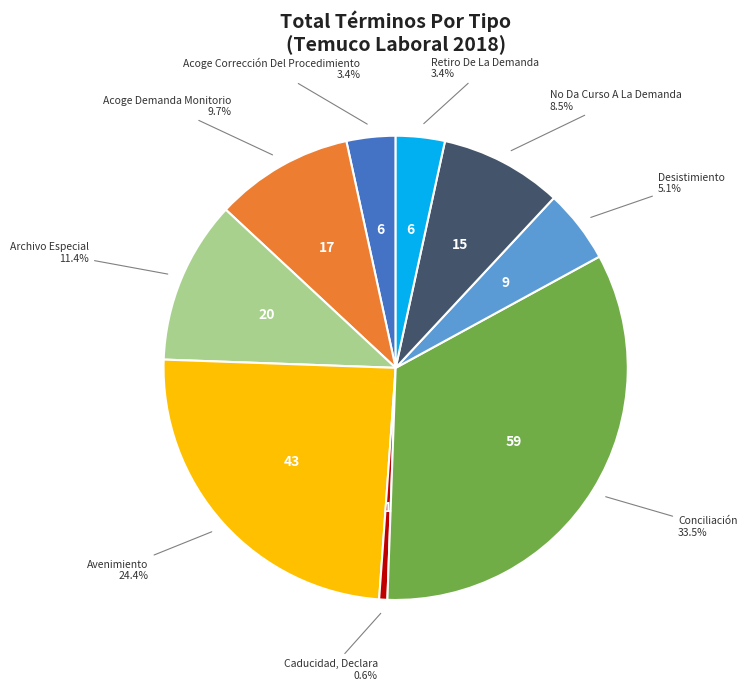

Is there any slice that represents more than half of the pie?

No